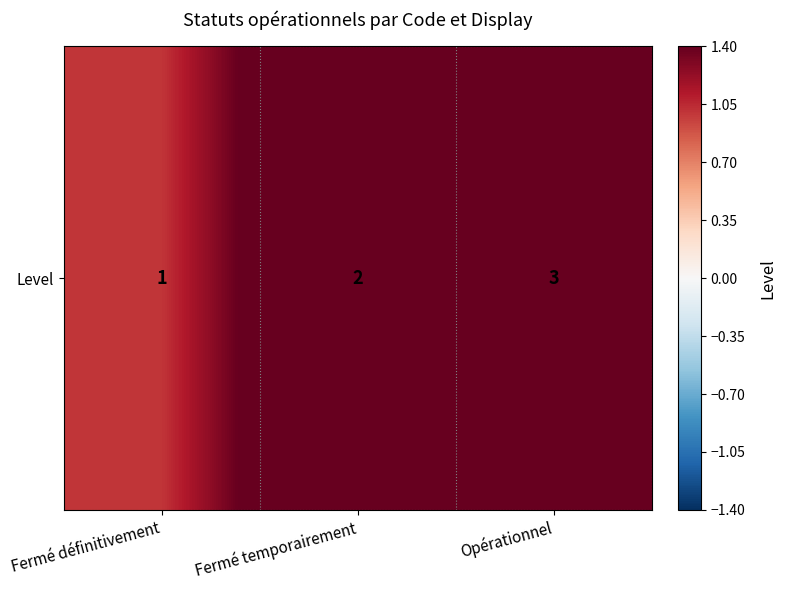

Approximately how many times larger is the value at Opérationnel compared to Fermé temporairement?

1.5